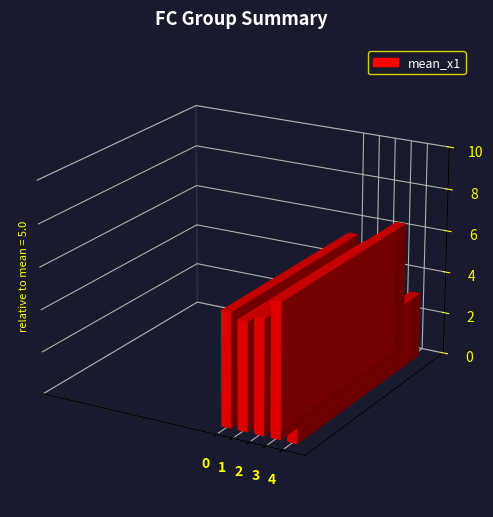

The chart shows a value of 5.5 at 2. True or false?

True